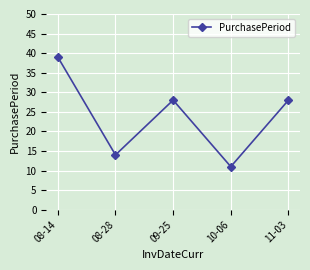

Is this an area chart (filled region under the line)?

No